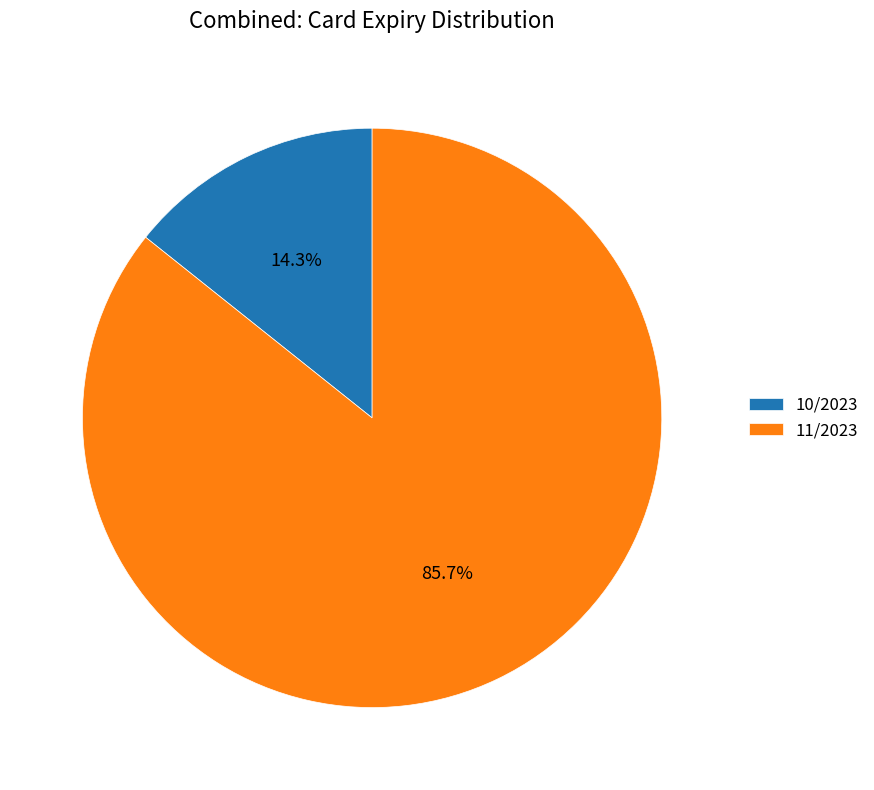

Between 10/2023 and 11/2023, which is larger?

11/2023